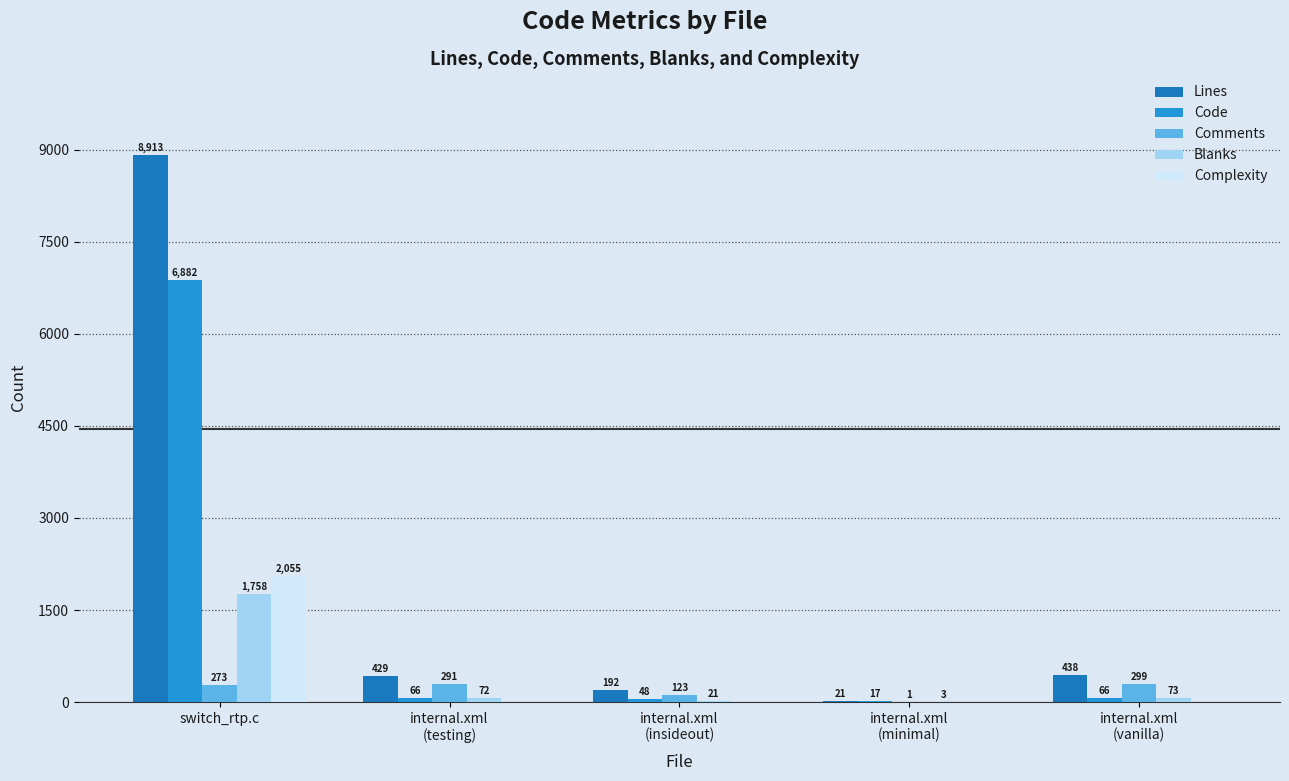

What position from the right is internal.xml
(vanilla)?

1